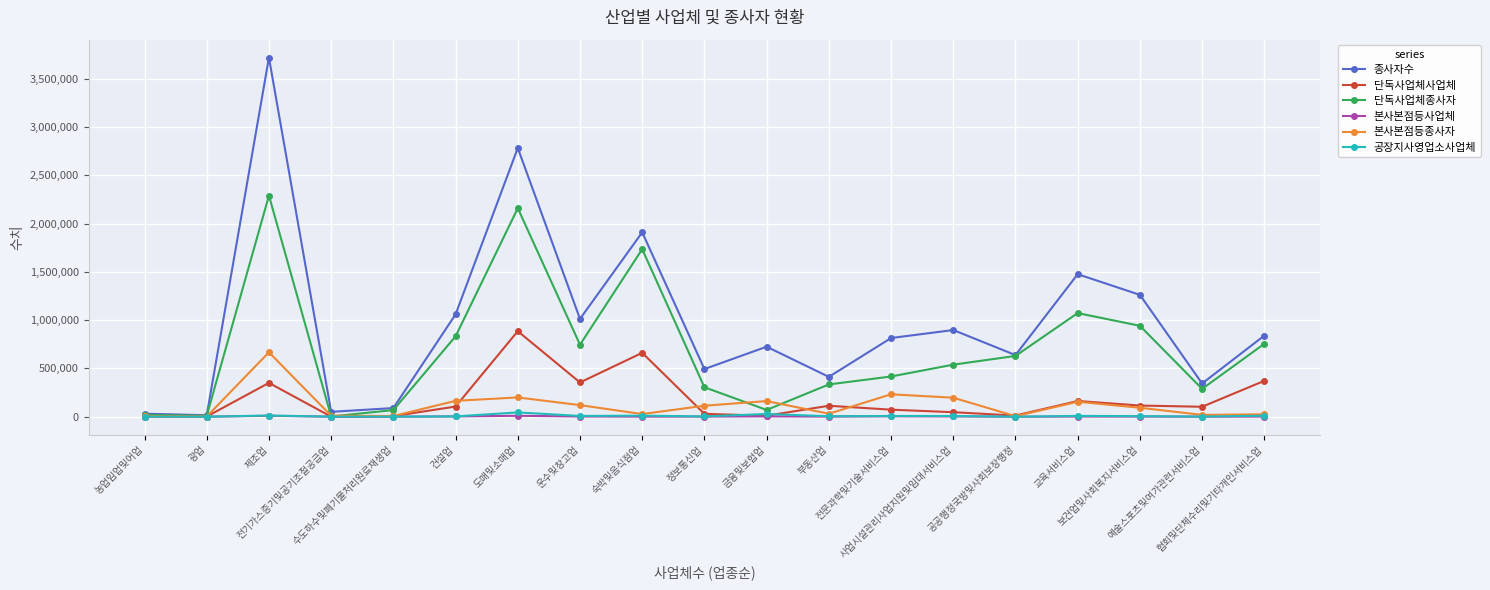

True or false: 단독사업체종사자 has more than 1 points higher than both neighbors.

True